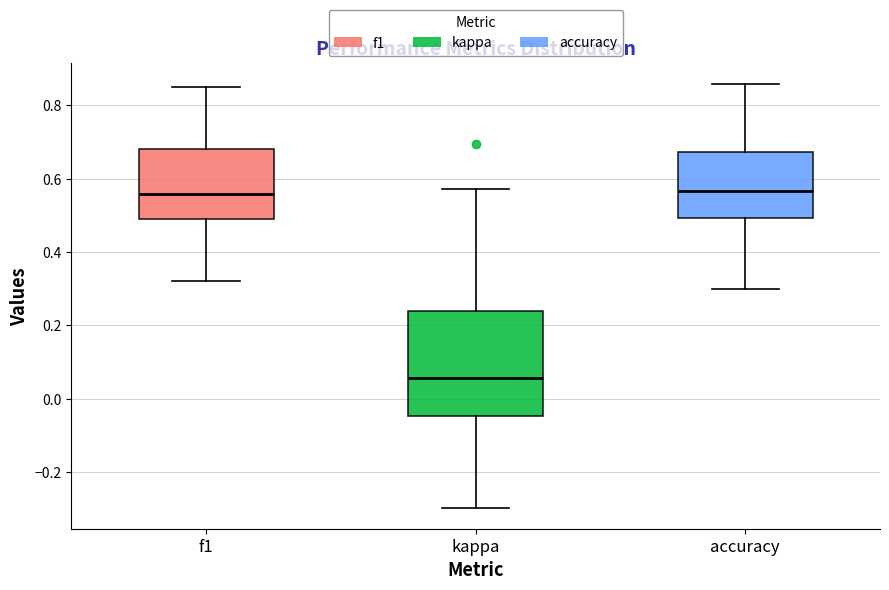

Reading left to right, transcribe this box plot: for each box, give where its median line is, the range the box spans, and where its two whiskers end, as read against the y-axis. The values are not printed on the chart, so give them approximately, as read against the axis.

f1: median 0.56, box 0.48 to 0.68, whiskers 0.32 to 0.86
kappa: median 0.06, box -0.04 to 0.24, whiskers -0.30 to 0.58
accuracy: median 0.56, box 0.50 to 0.68, whiskers 0.30 to 0.86